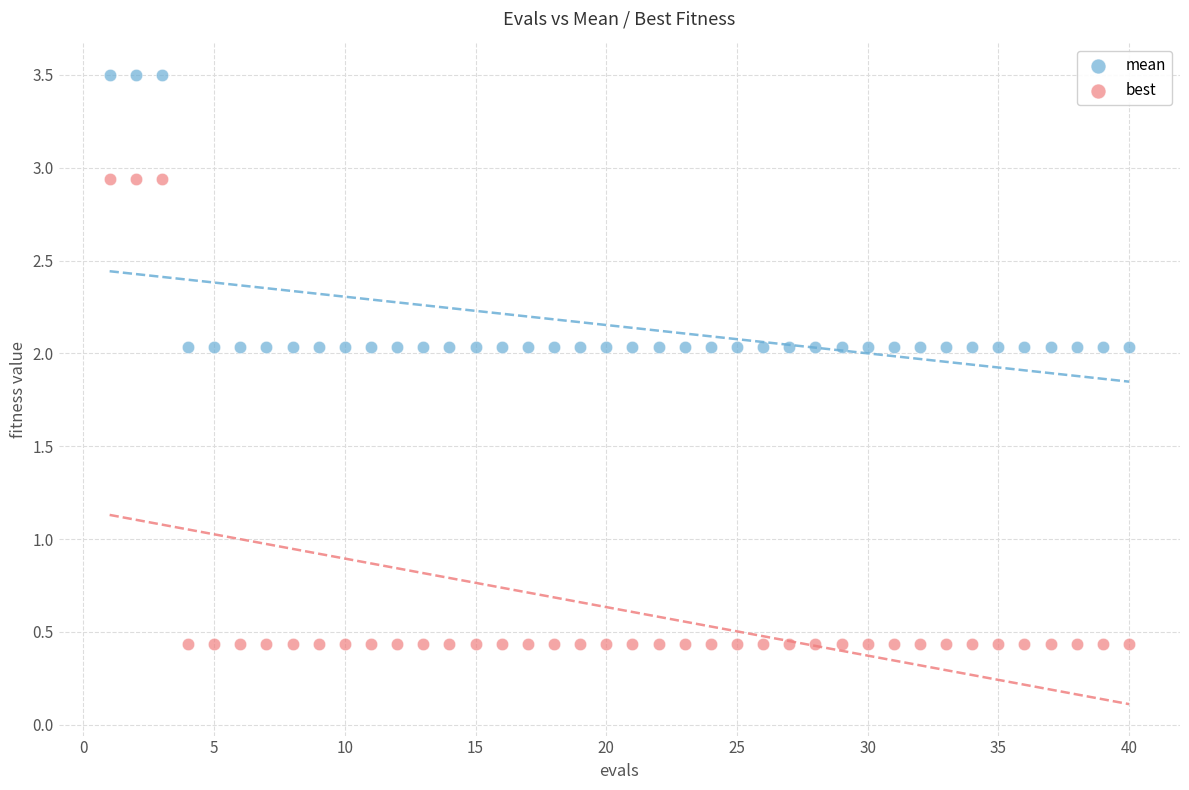

What is the X range (max minus min) for the scatter plot?

39.0